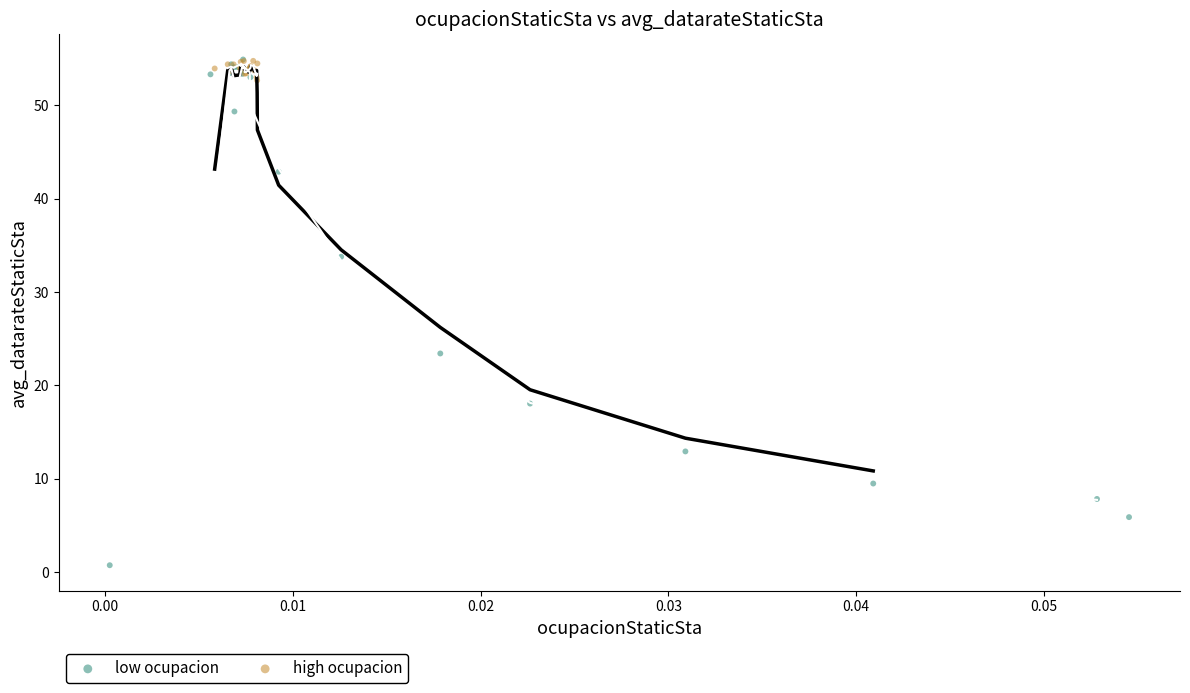

What are all the series names shown in the legend?

low ocupacion, high ocupacion